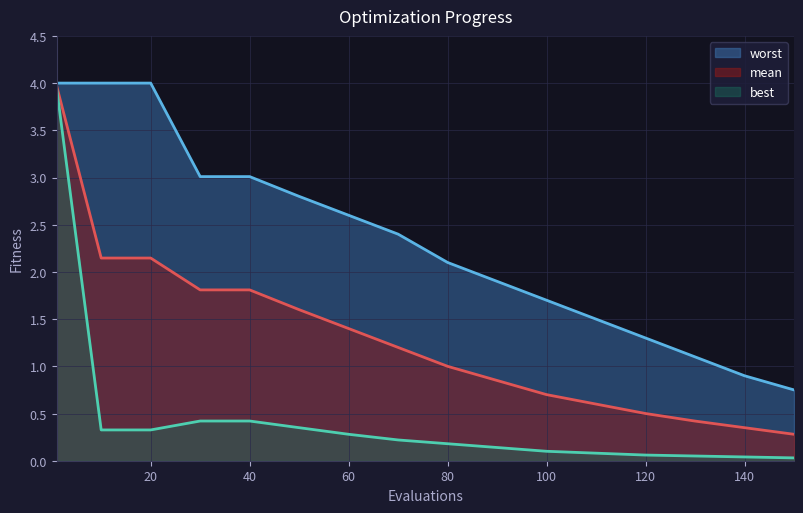

What is the spread (max minus min) of values at 110?

1.4